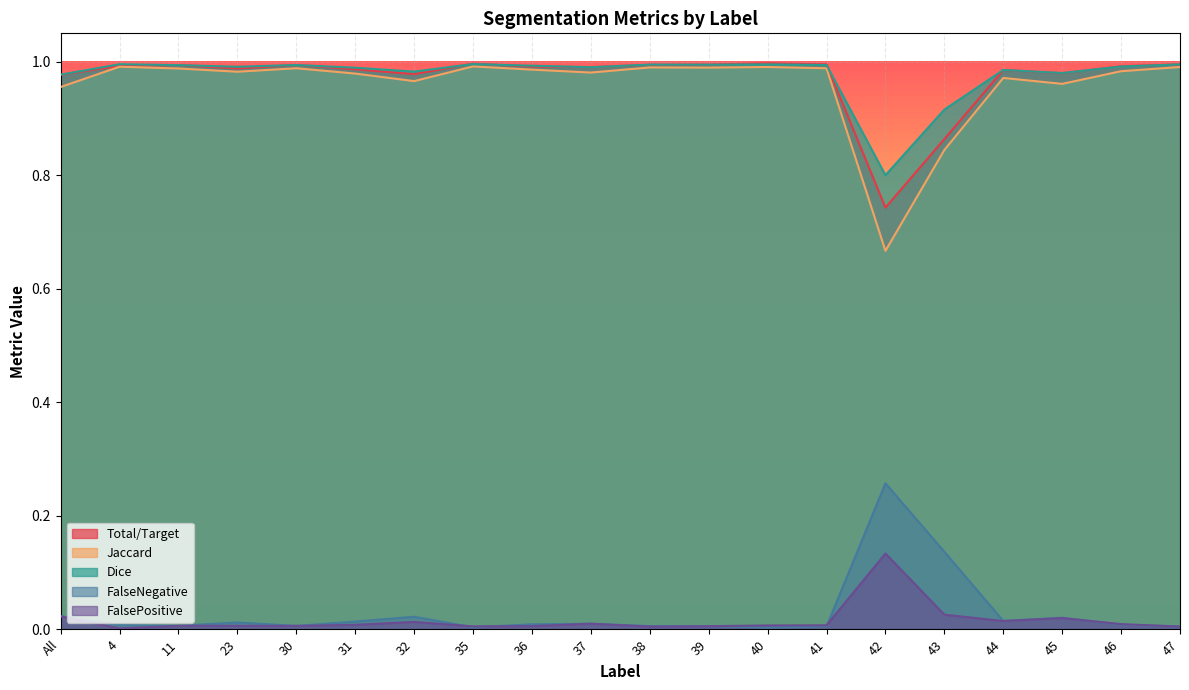

How many series are shown in this chart?

5